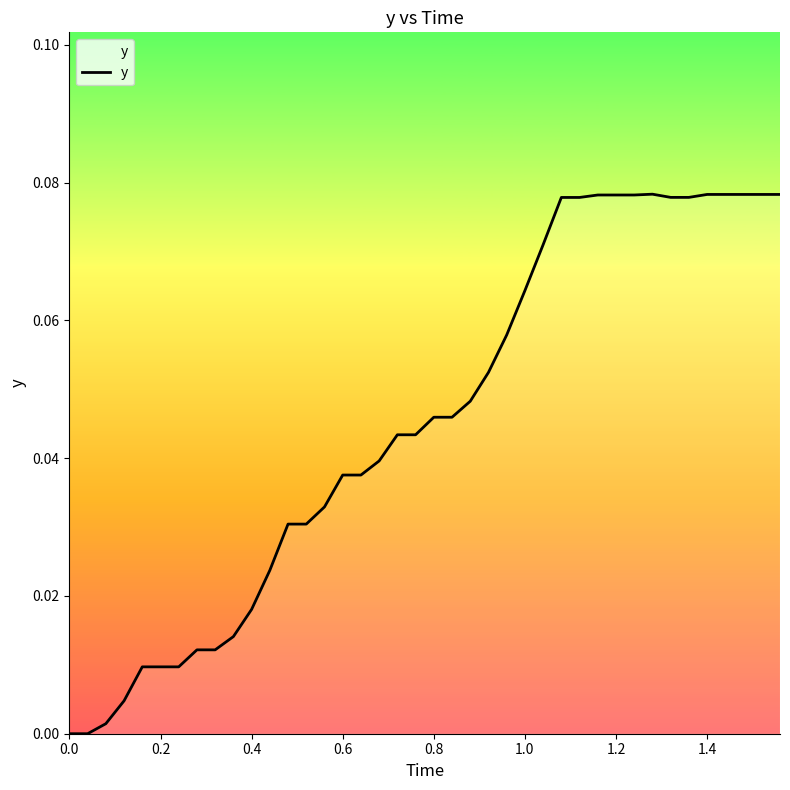

How many lines are shown in the chart?

1